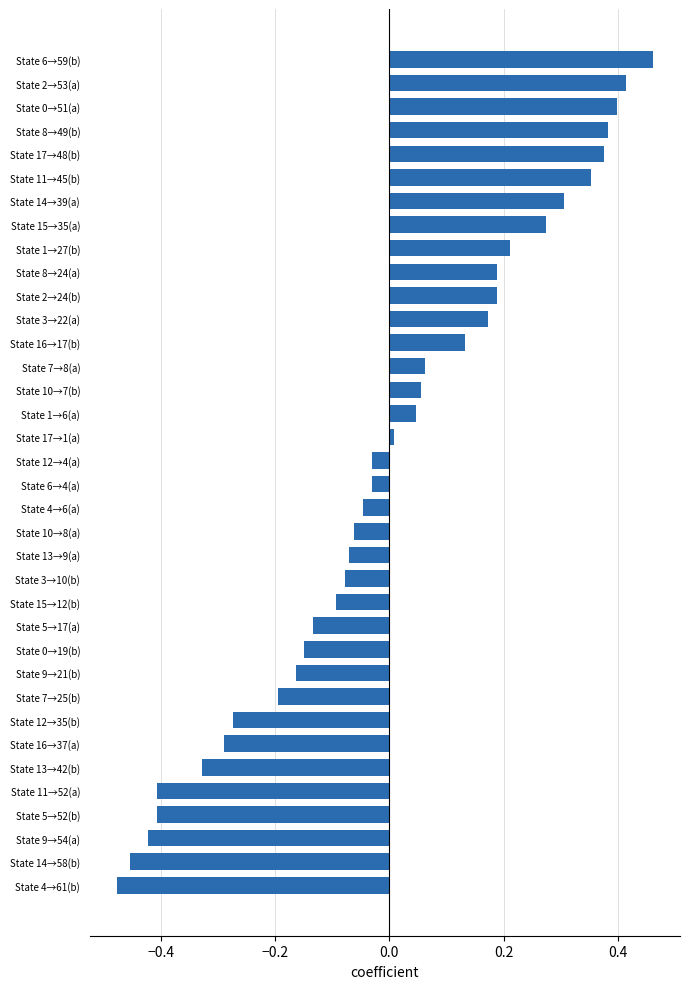

At which category does the chart reach its minimum across all series?

State 4→61(b)